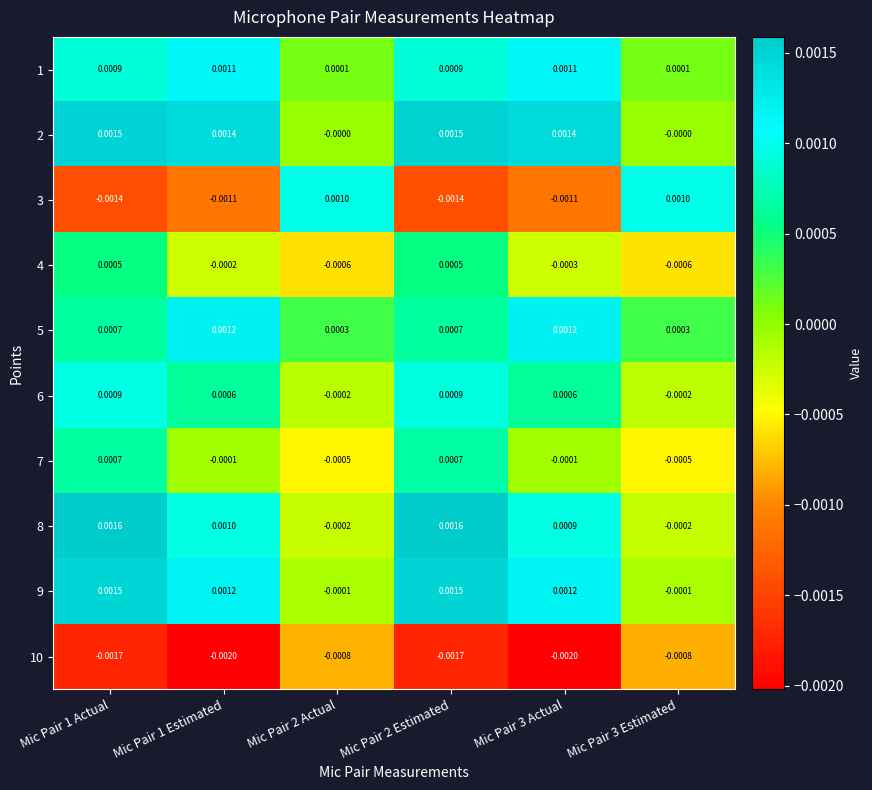

Is the value of 4 at Mic Pair 1 Actual greater than the value of 7 at Mic Pair 2 Estimated?

No